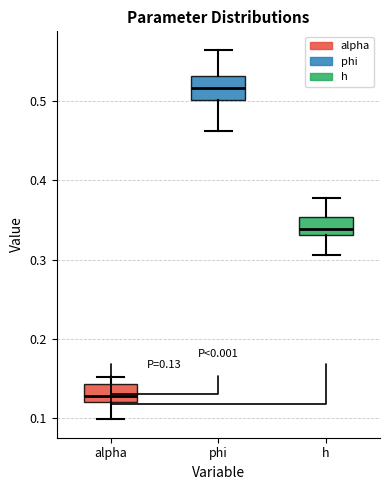

Which box's median line is the highest?

phi